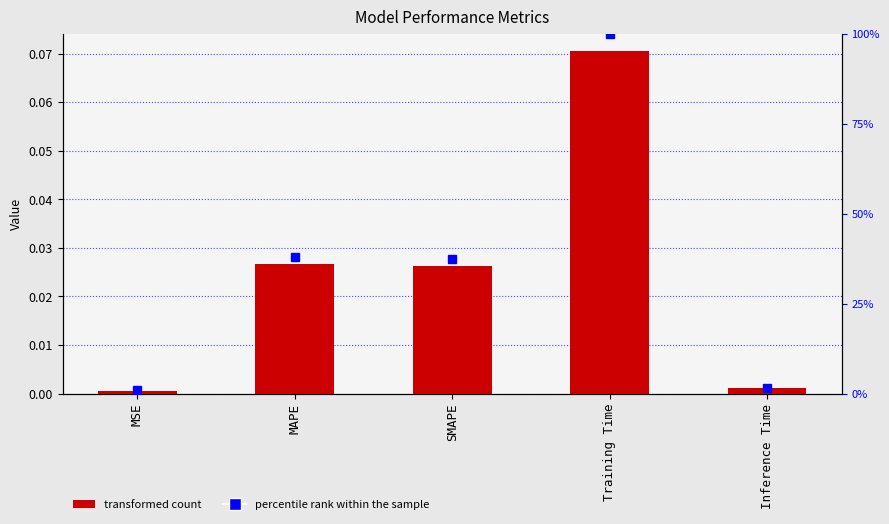

Rank the categories by percentile rank within the sample value from lowest to highest.

MSE, Inference Time, SMAPE, MAPE, Training Time